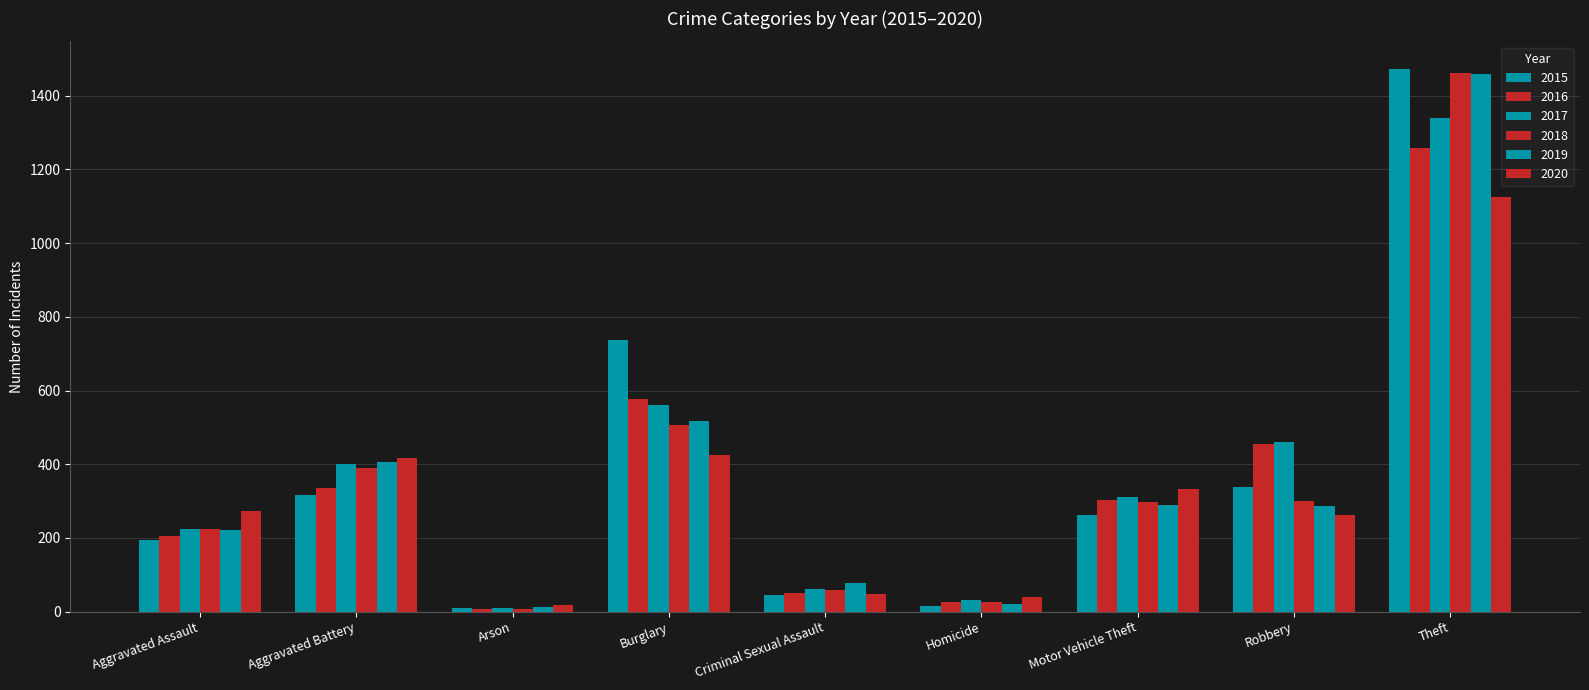

At which category does the chart reach its minimum across all series?

Arson